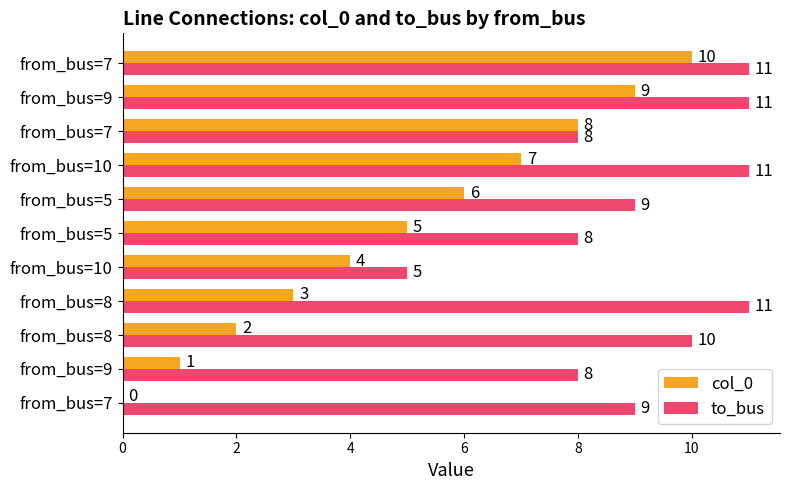

What are all the series names shown in the legend?

col_0, to_bus